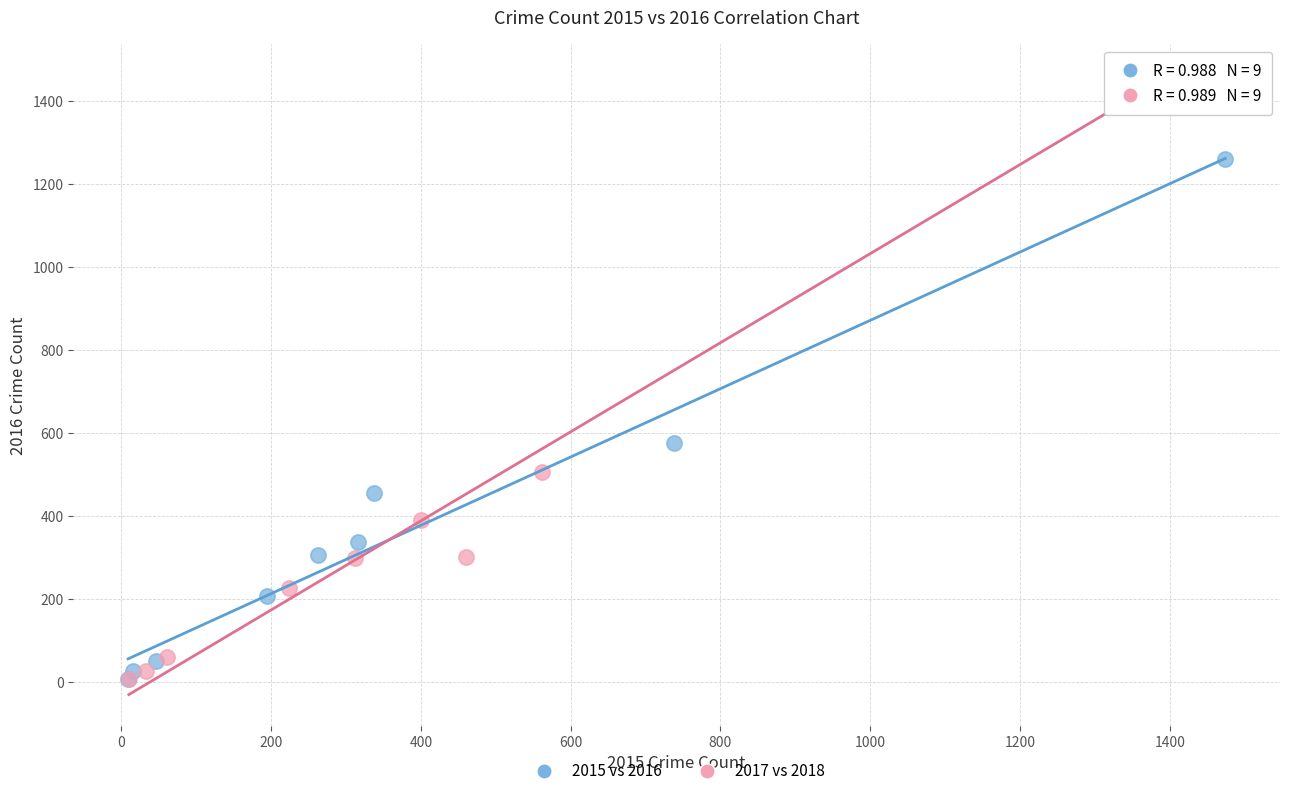

Which series has the widest spread of Y values?

2017 vs 2018